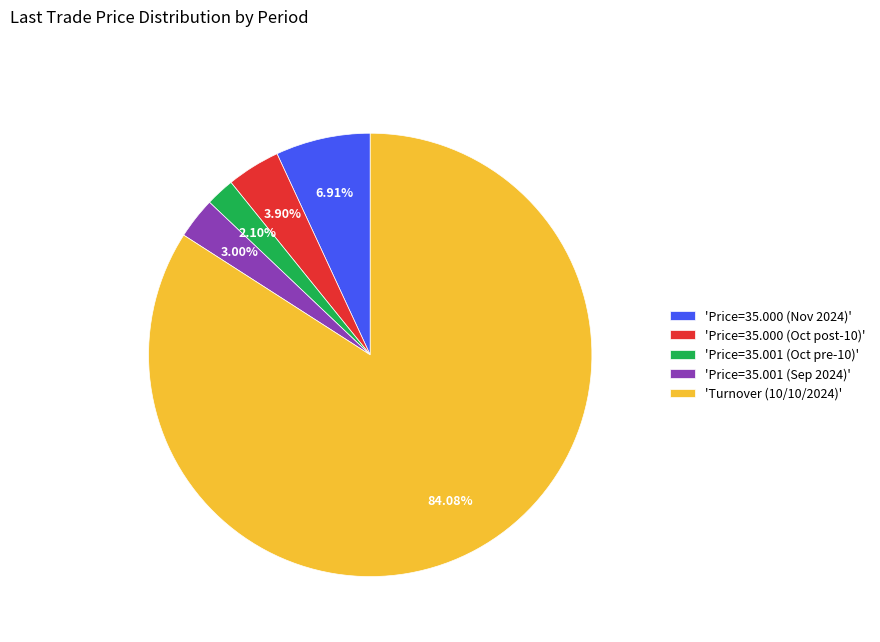

Which slice is the largest?

'Turnover (10/10/2024)'